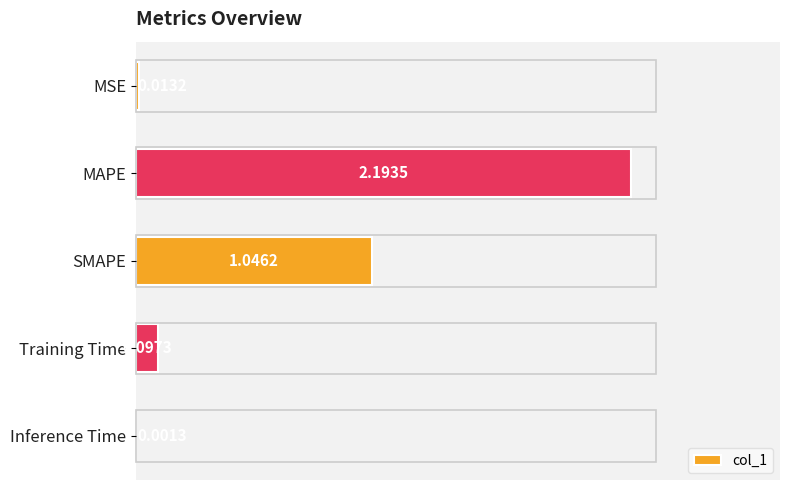

Between Training Time and MSE, which is larger?

Training Time